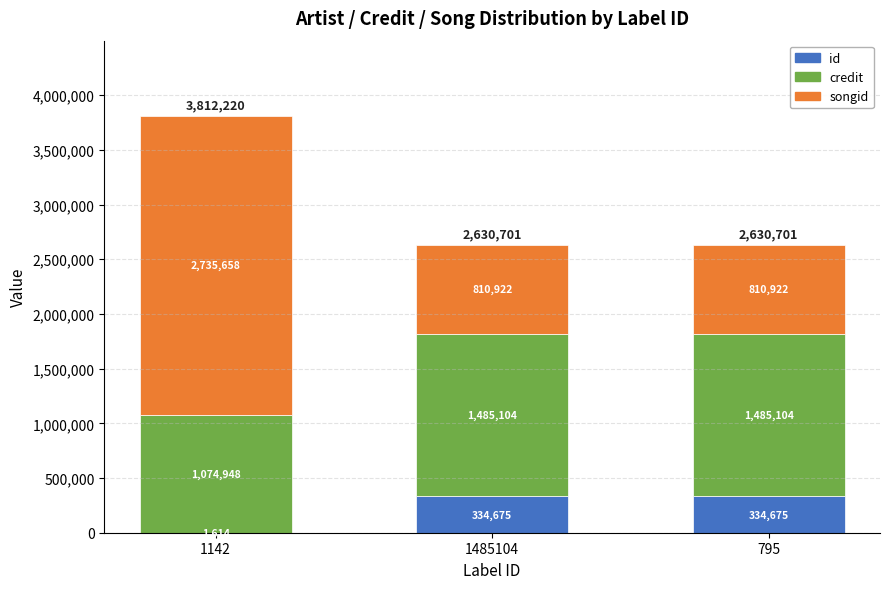

What is the sum of all id values?

670964